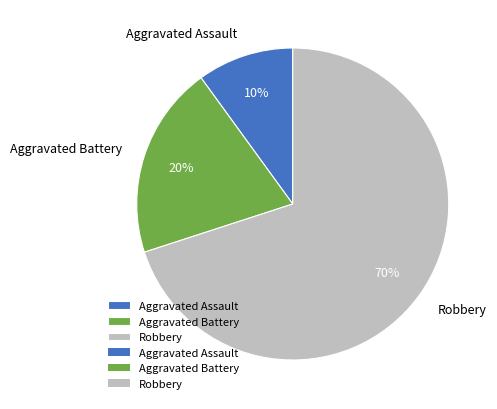

Which category has the biggest portion of the pie?

Robbery